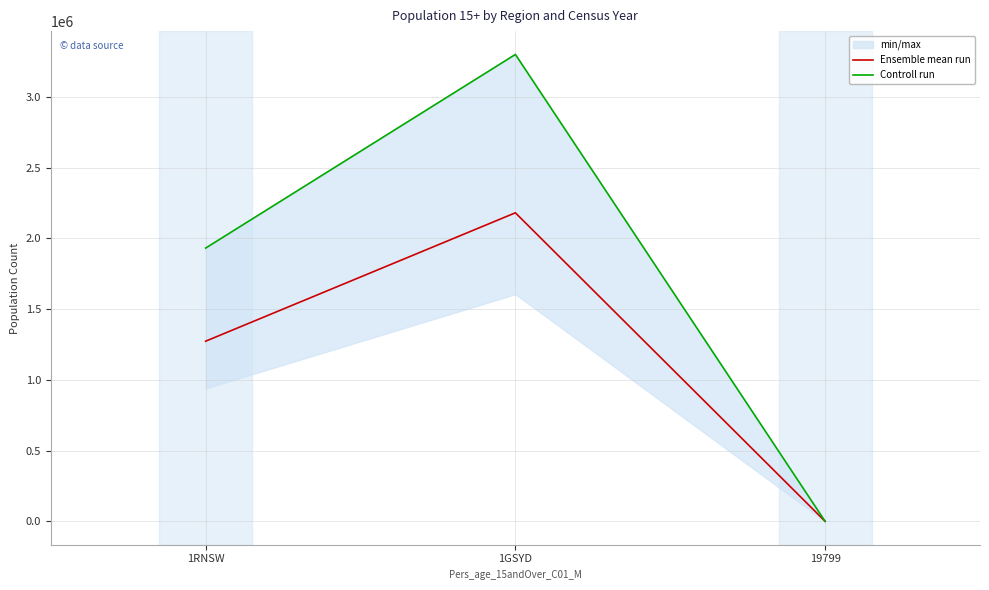

Reading left to right, transcribe all the data shown in this chart.

Ensemble mean run: 1273515.8	2180737.0	551.2
Controll run: 1931399.0	3299820.0	377.0